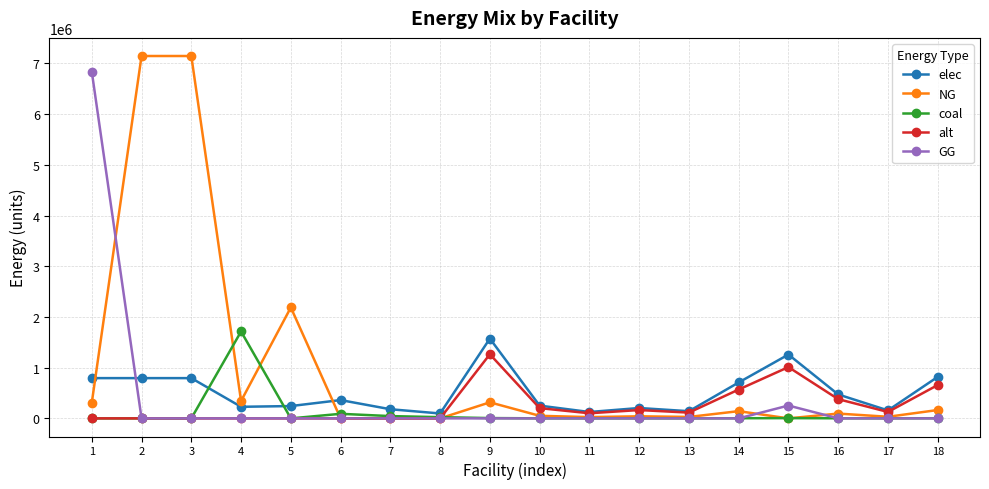

How many lines are shown in the chart?

5